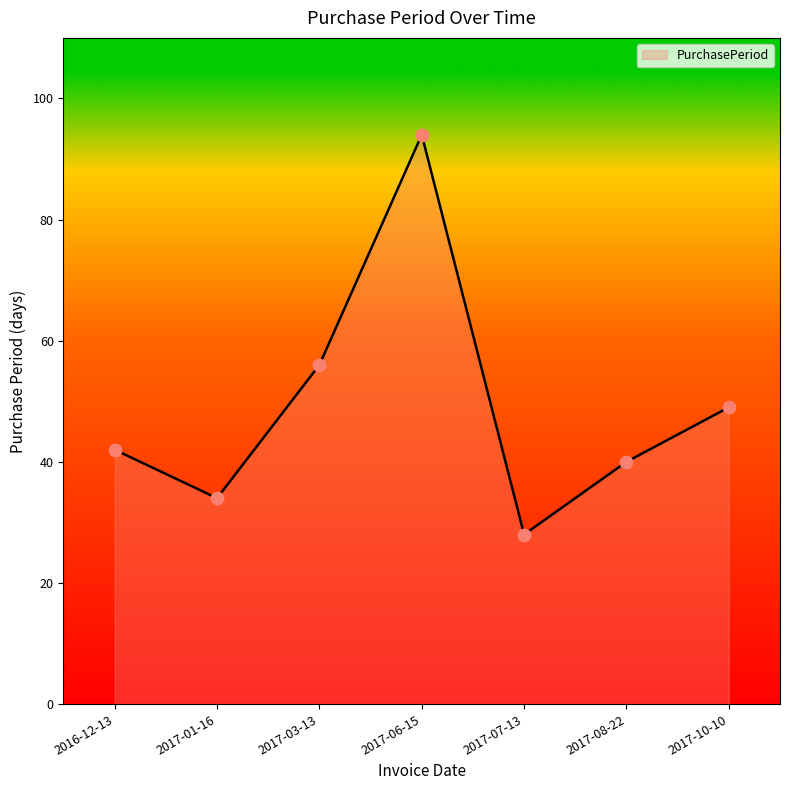

Between 2017-03-13 and 2017-07-13, which is larger?

2017-03-13